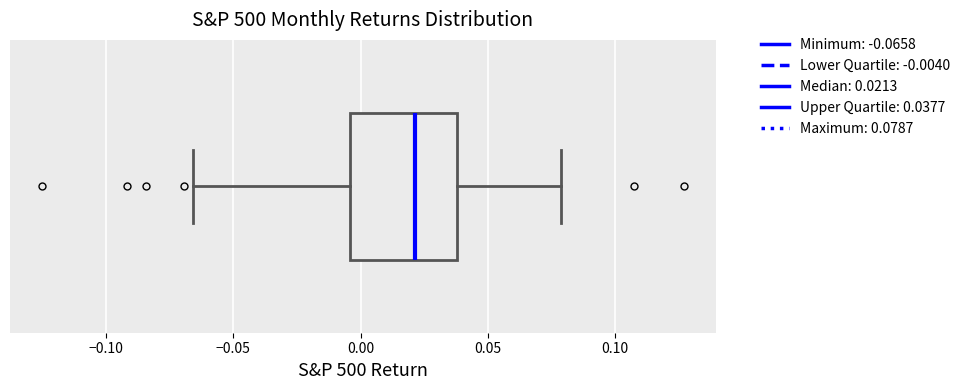

Where is the right edge of the box on the x-axis? The values are not printed on the chart, so give them approximately, as read against the axis.

0.040